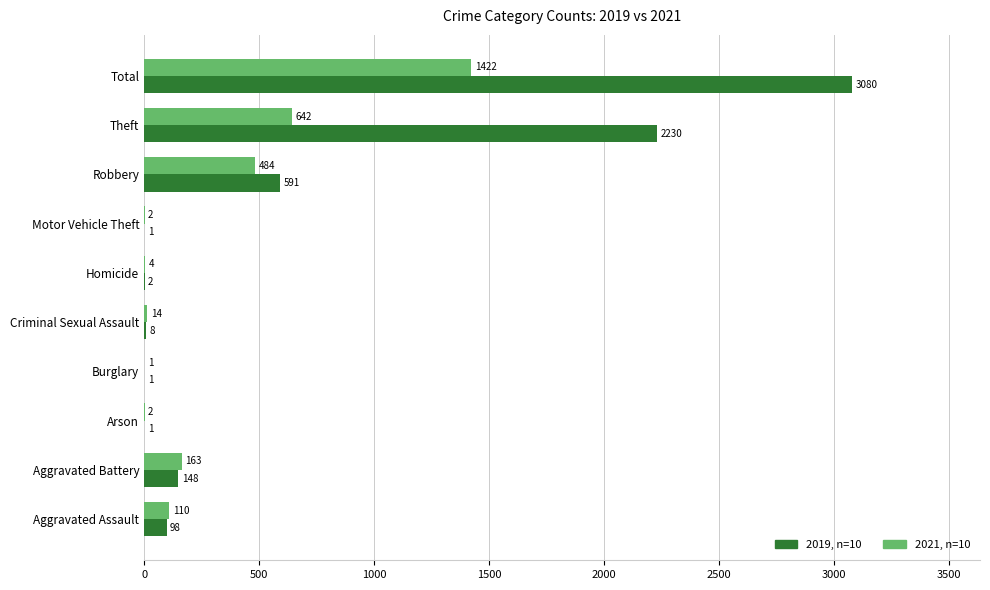

How many data points does each series have?

10